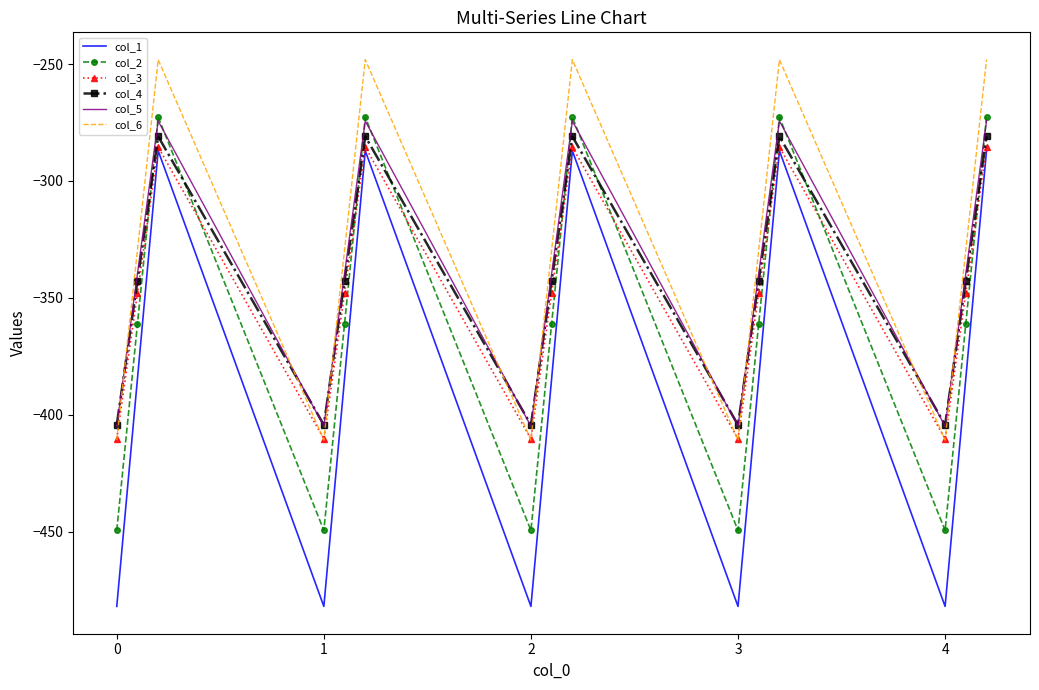

What is the average value of the col_5 series?

-339.6